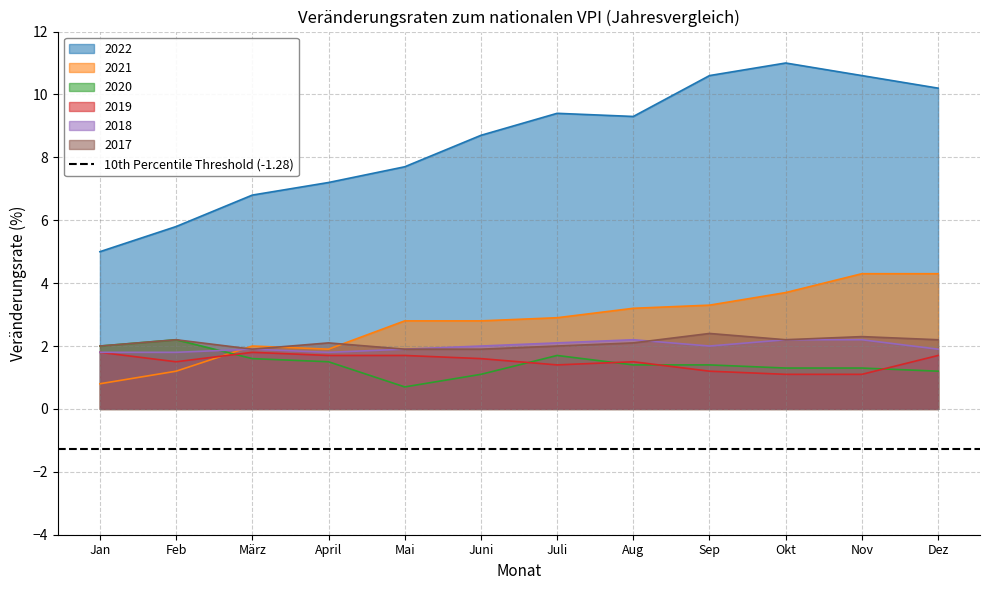

Which series changed the most between Mai and Sep?

2022